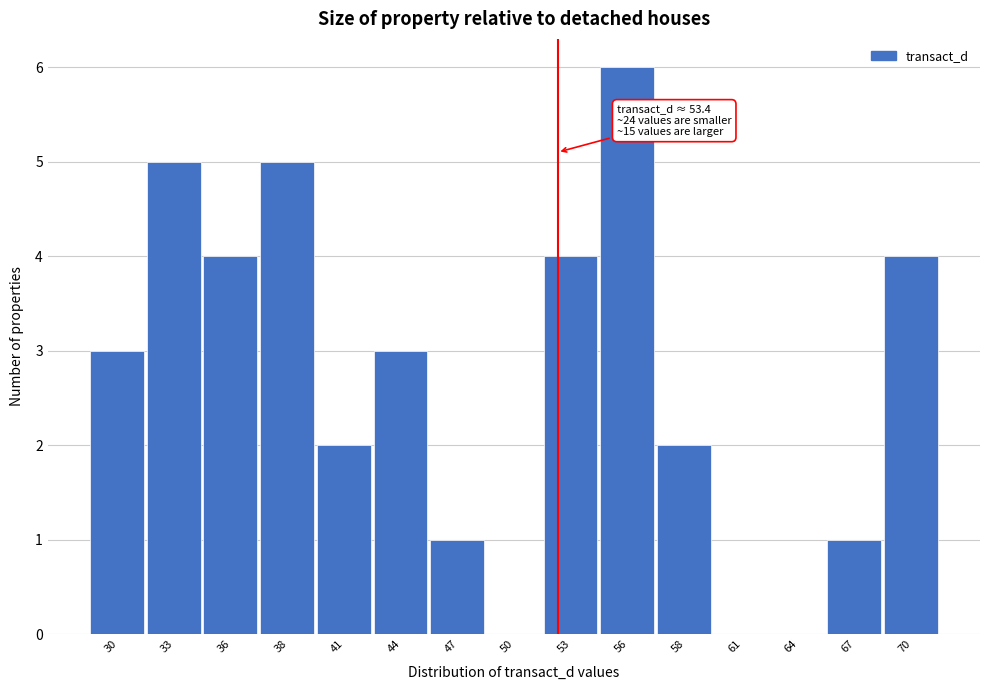

Reading right to left, what are all the values shown in this chart?

70=4	67=1	64=0	61=0	58=2	56=6	53=4	50=0	47=1	44=3	41=2	38=5	36=4	33=5	30=3